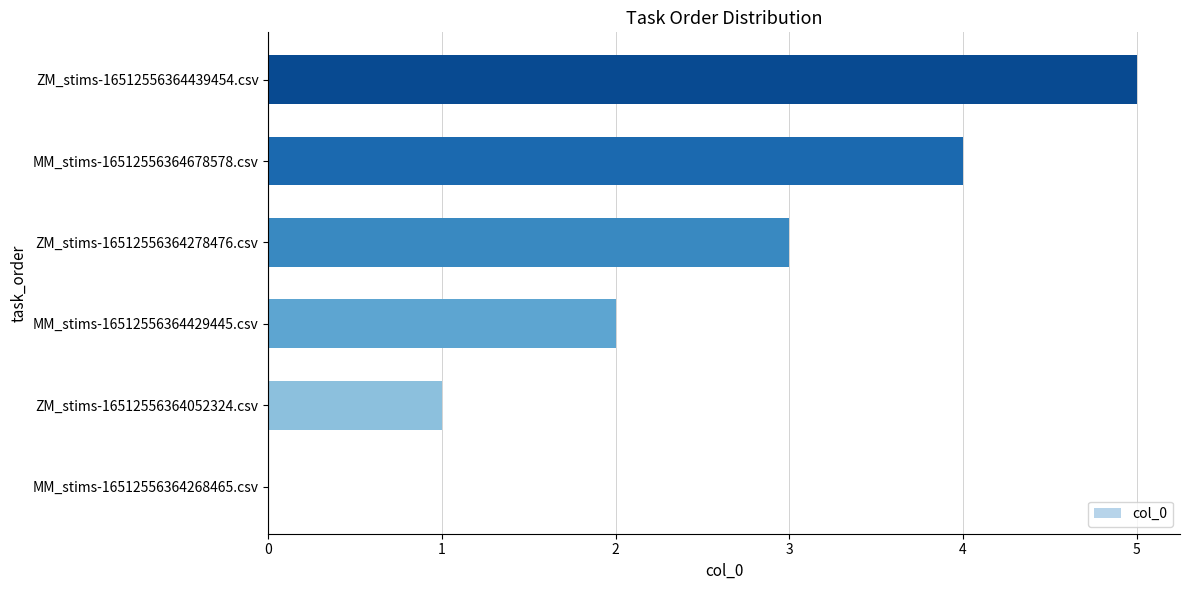

What is the maximum value shown in the chart?

5